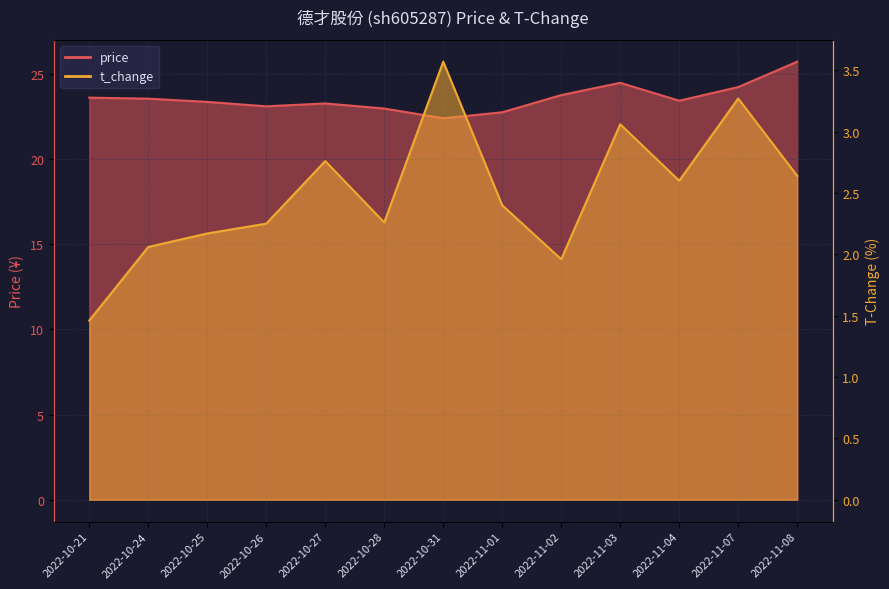

At which category does t_change reach its first local peak?

2022-10-27